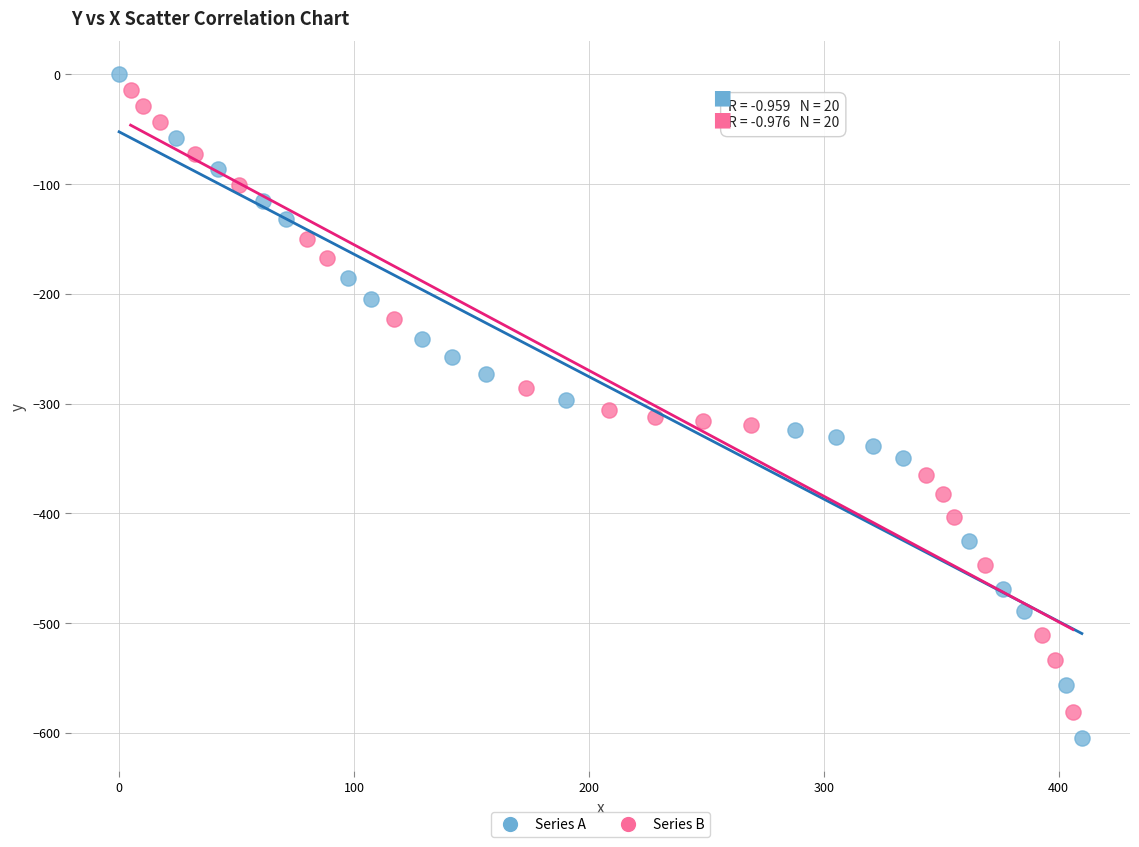

Which series reaches the maximum Y coordinate?

Series A